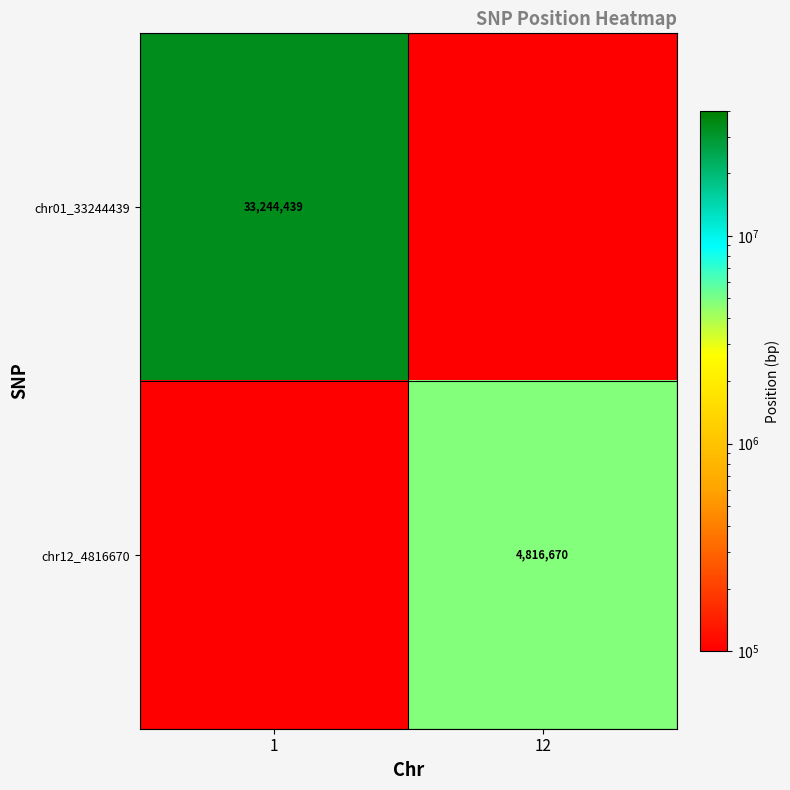

Is it true that chr01_33244439 equals 22721596 at 1?

False